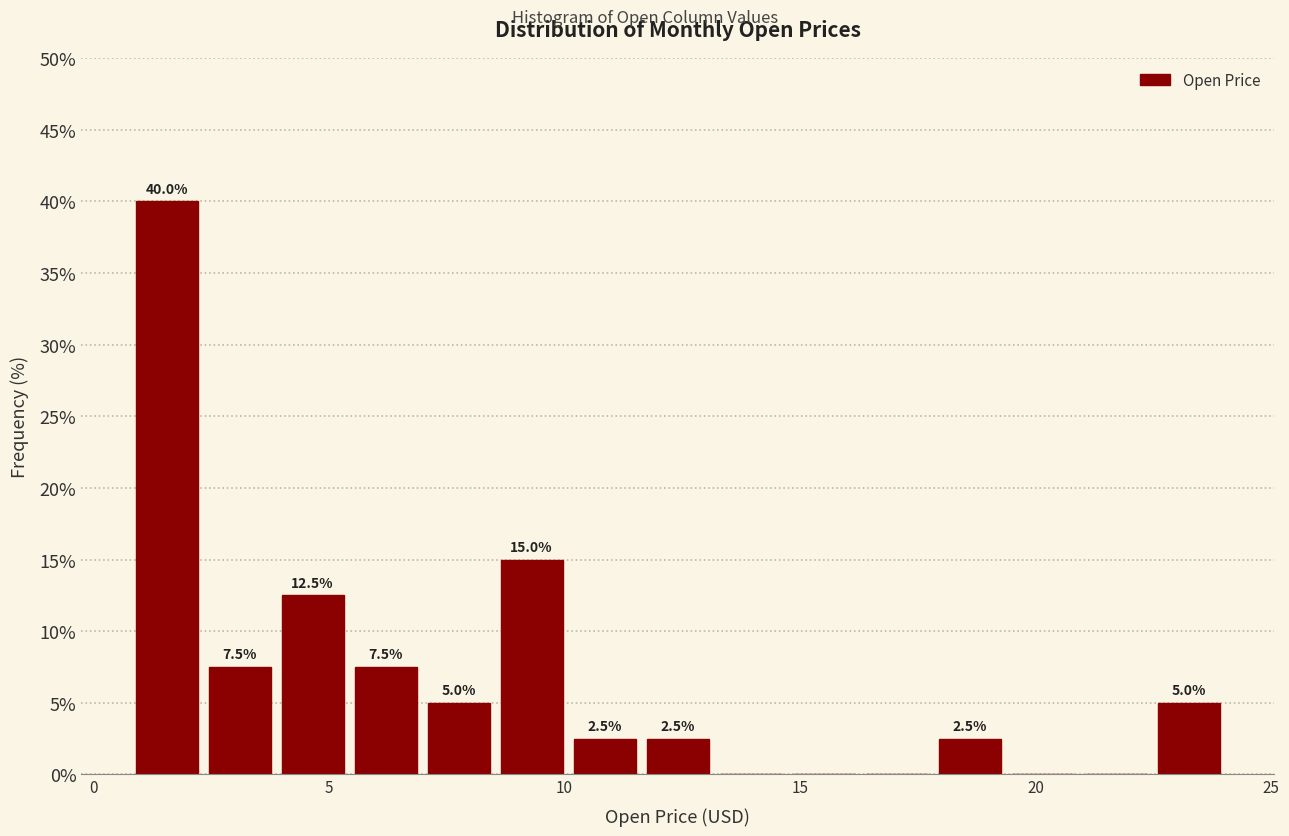

Around what value on the x-axis is the tallest bar? Give the approximate position of its centre, as read against the axis.

1.5